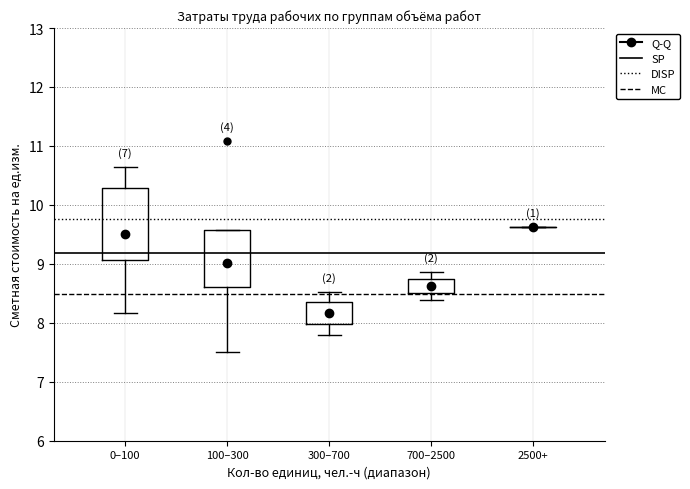

Reading left to right, read every box against the y-axis: the position of its median line, the range the box covers, and the ends of its whiskers. The values are not printed on the chart, so give them approximately, as read against the axis.

0–100: median 9.5, box 9.1 to 10.3, whiskers 8.2 to 10.7
100–300: median 9.0, box 8.6 to 9.6, whiskers 7.5 to 9.6
300–700: median 8.2, box 8.0 to 8.3, whiskers 7.8 to 8.5
700–2500: median 8.6, box 8.5 to 8.7, whiskers 8.4 to 8.9
2500+: box collapsed to a line at 9.6, whiskers 9.6 to 9.6